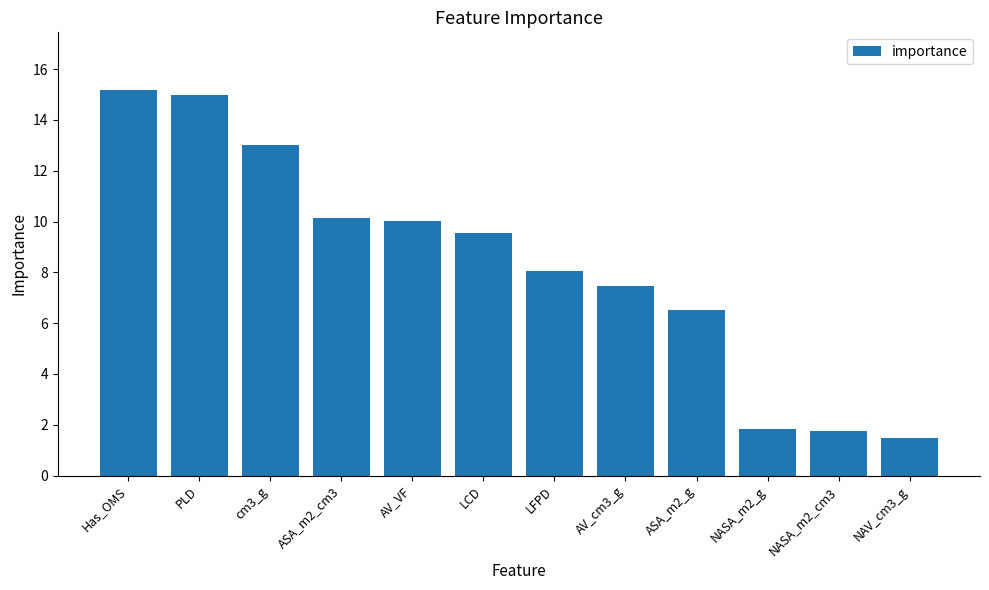

What is the smallest value displayed?

1.5